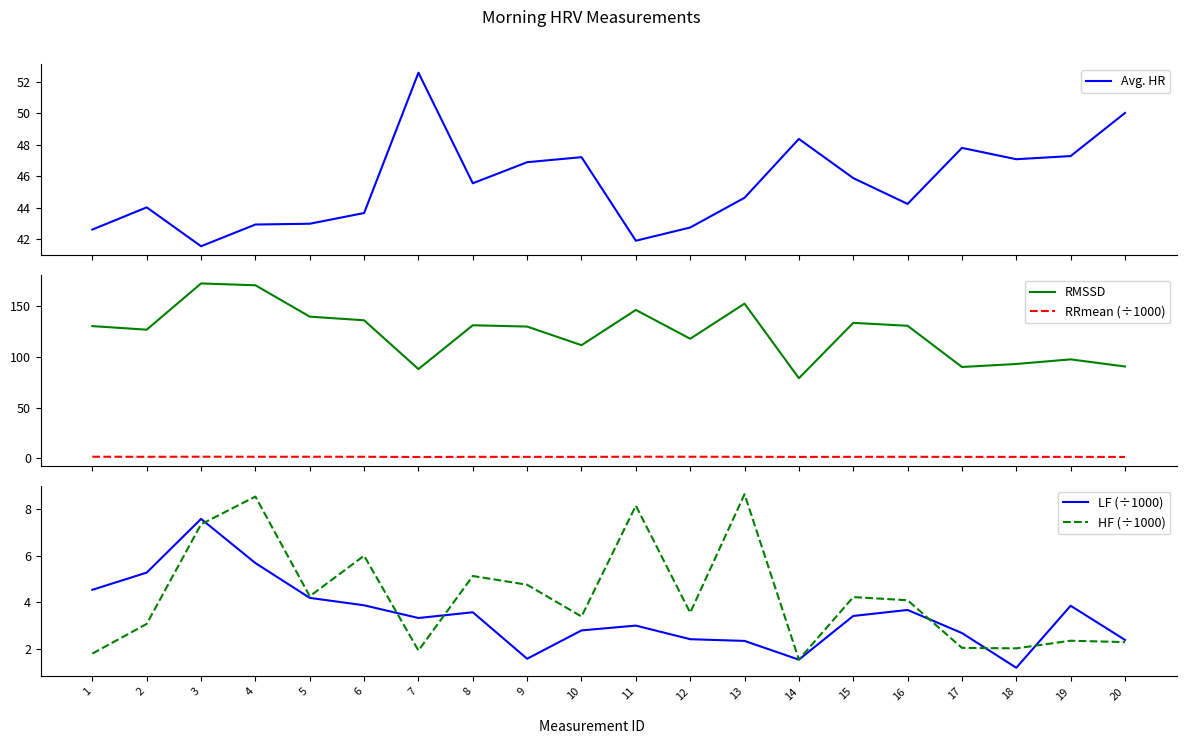

Between 8 and 3, which is larger?

8